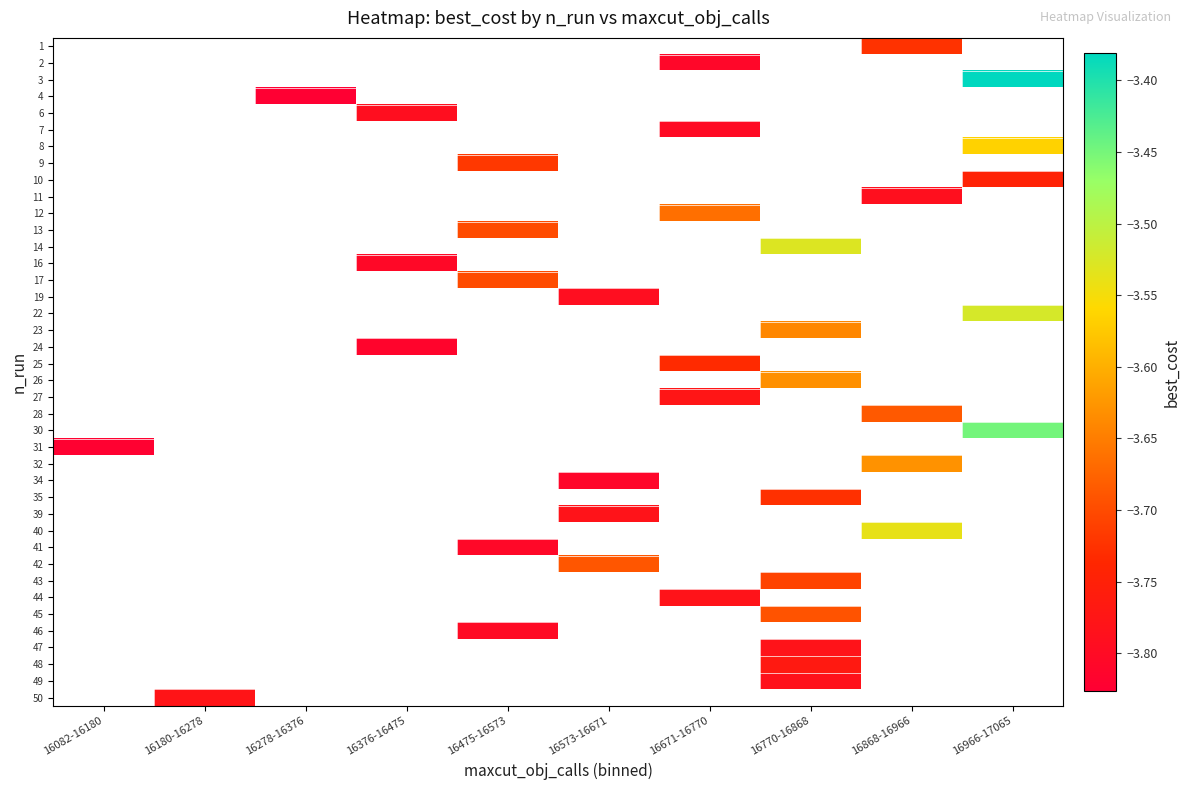

What is the minimum value shown in the chart?

-3.8